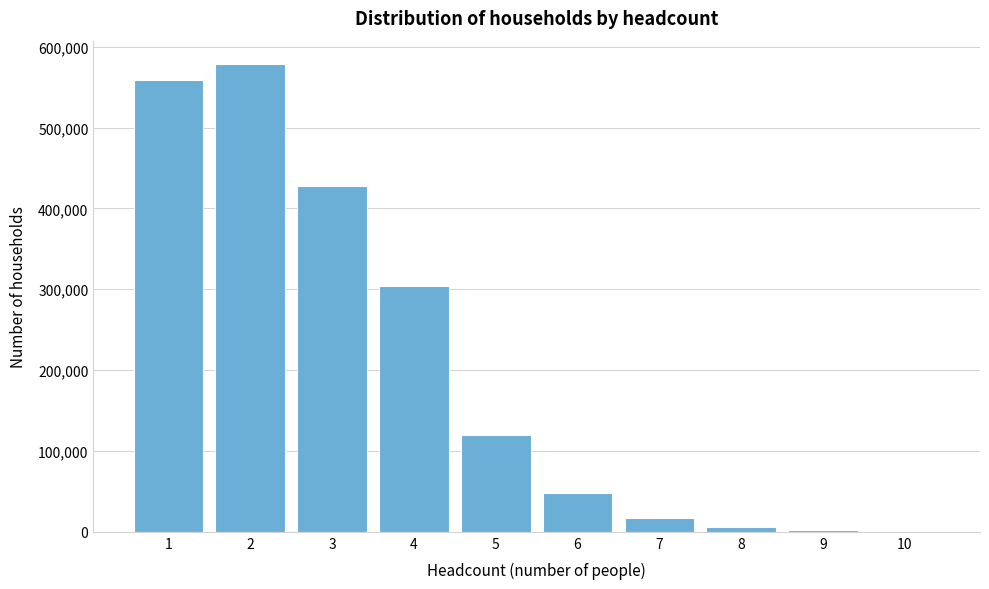

What is the sum of all values?

2062268